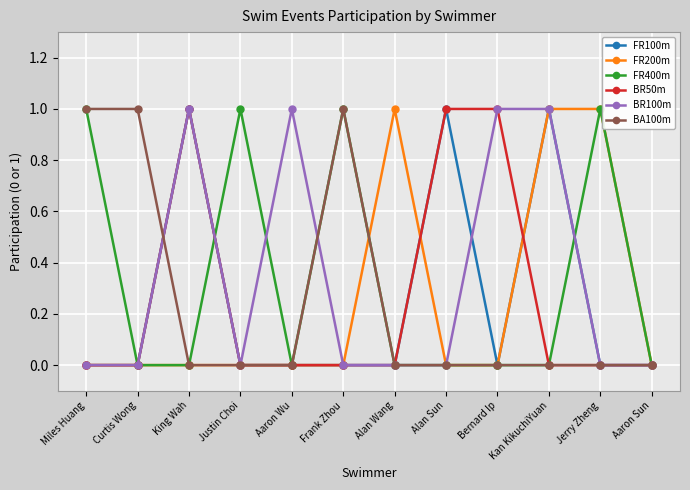

Reading left to right, what are all the values shown in this chart?

FR100m: 0	0	1	0	0	0	0	1	0	1	0	0
FR200m: 0	0	0	0	0	0	1	0	0	1	1	0
FR400m: 1	0	0	1	0	1	0	0	0	0	1	0
BR50m: 0	0	1	0	0	0	0	1	1	0	0	0
BR100m: 0	0	1	0	1	0	0	0	1	1	0	0
BA100m: 1	1	0	0	0	1	0	0	0	0	0	0